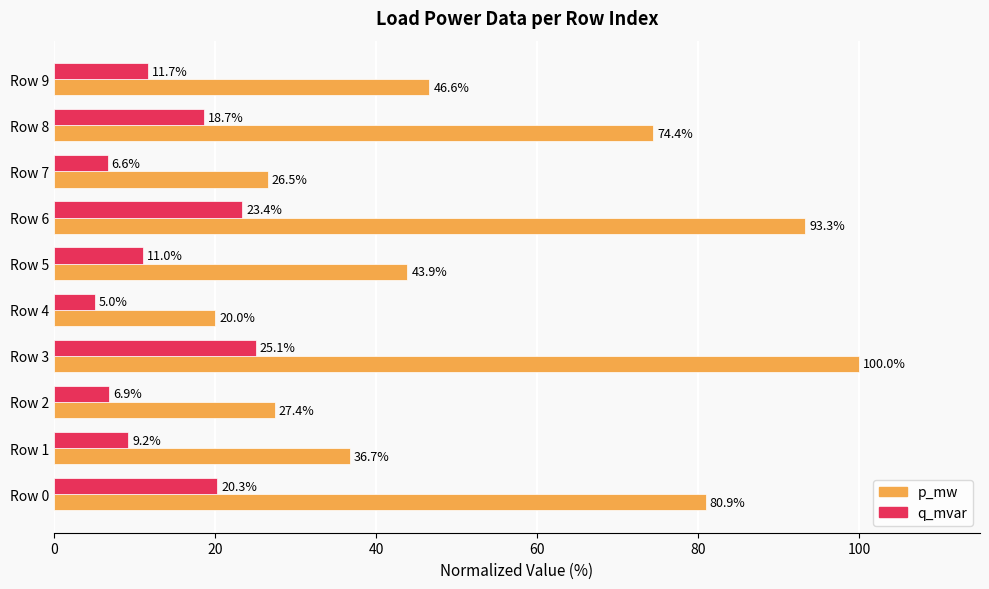

Is it true that q_mvar equals 13.5 at Row 1?

False